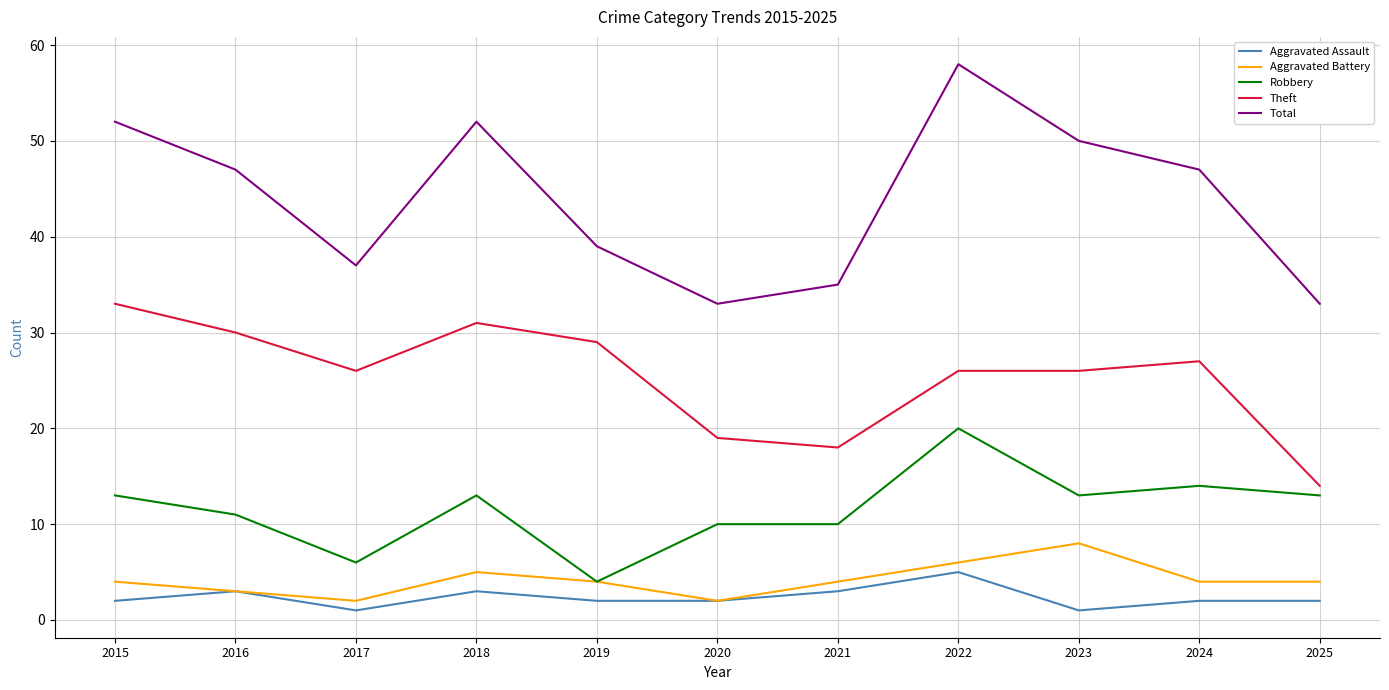

True or false: Robbery has more than 0 points higher than both neighbors.

True